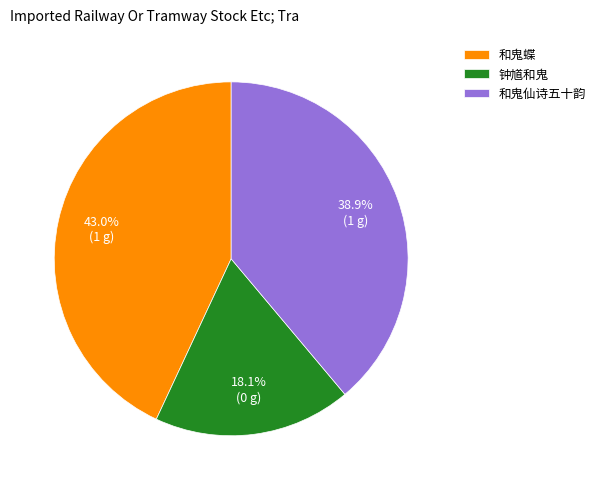

How much of the chart is everything except 钟馗和鬼?

81.9%